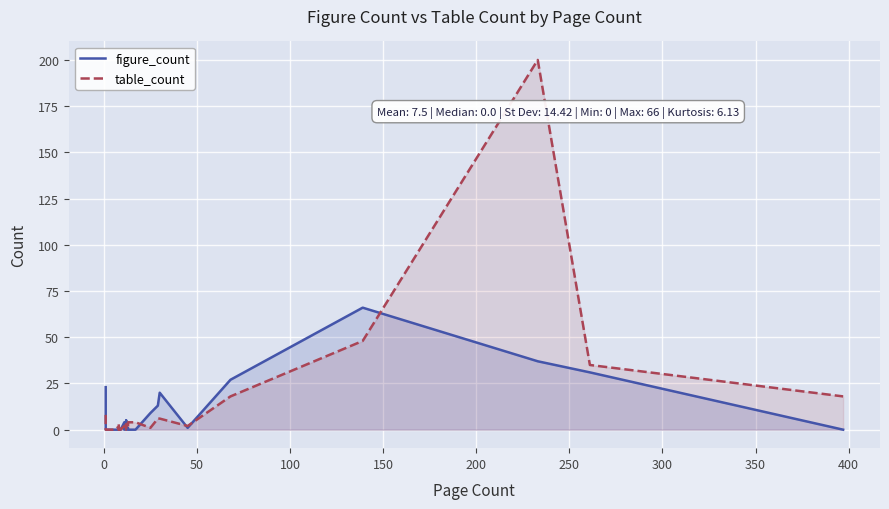

What is the maximum value for figure_count?

66